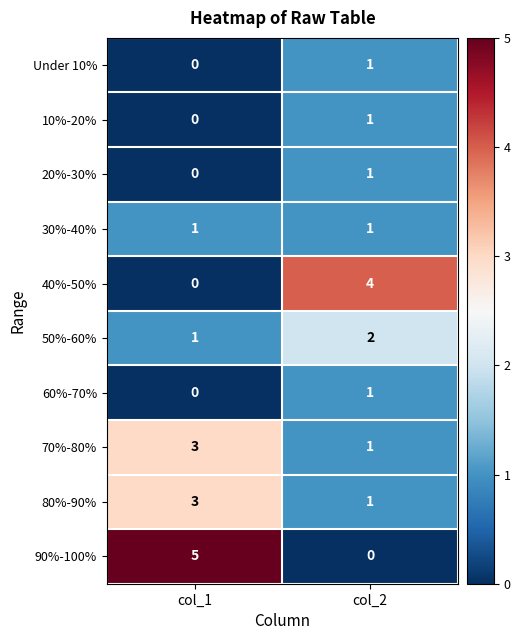

Where is 90%-100% nearest to the value 2?

col_2